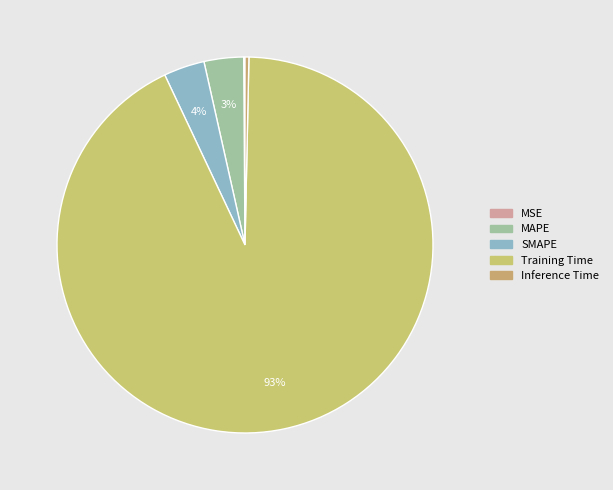

Is it true that Inference Time is 0% of the pie?

True